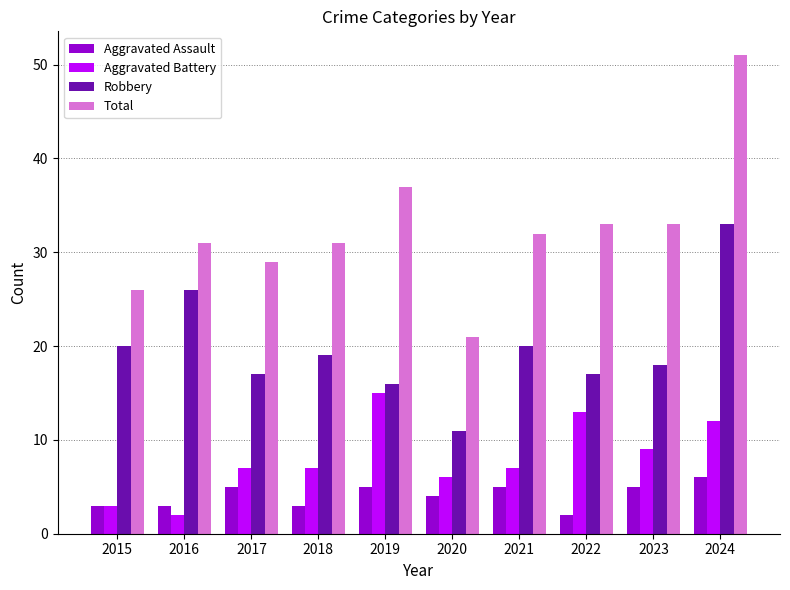

What is the value of the Robbery bar at the 9th from the left?

18